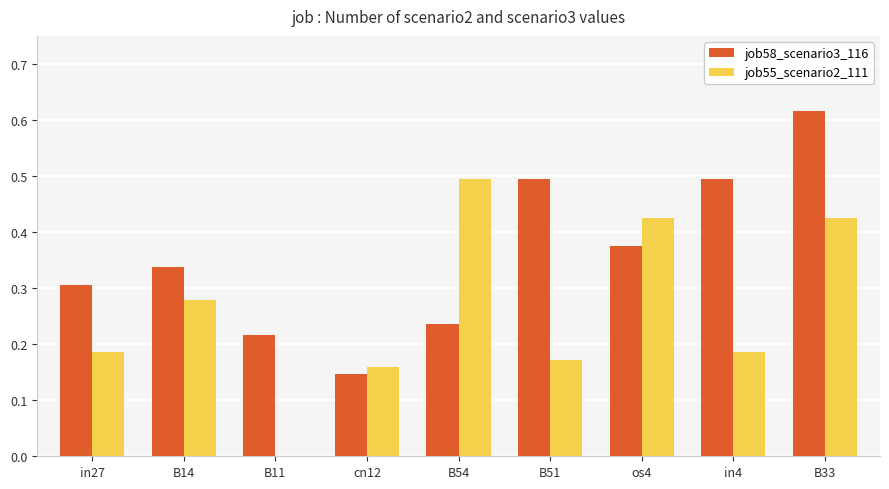

How many groups of bars are there?

9